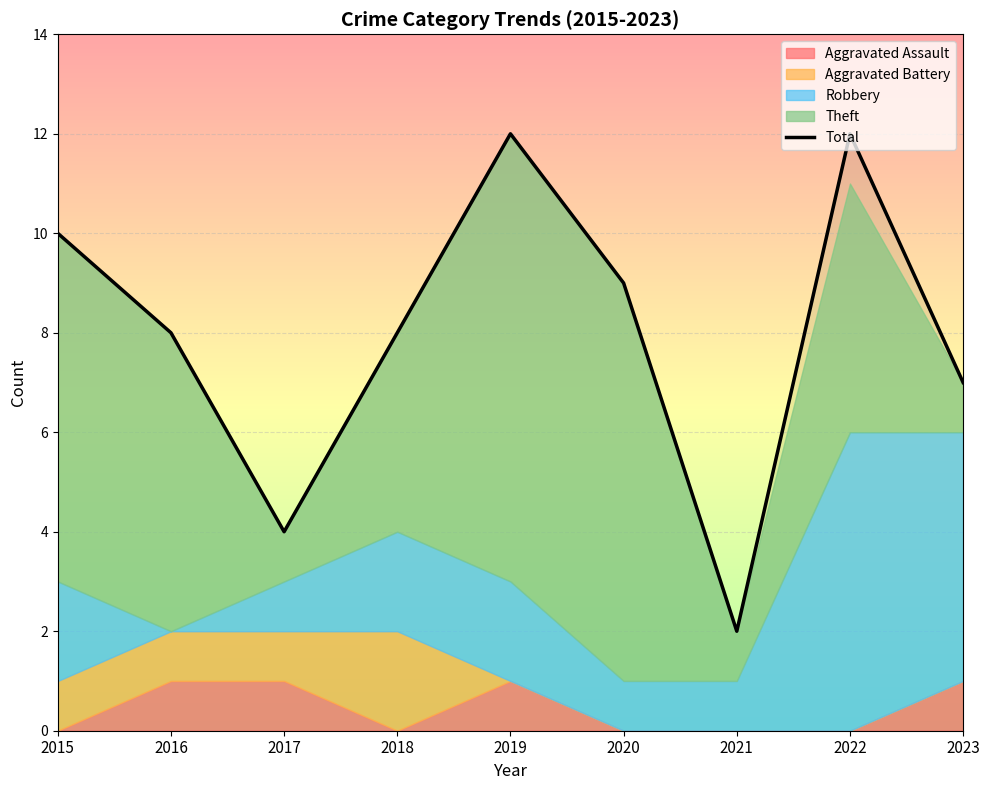

What is the difference between the maximum and minimum values?

10